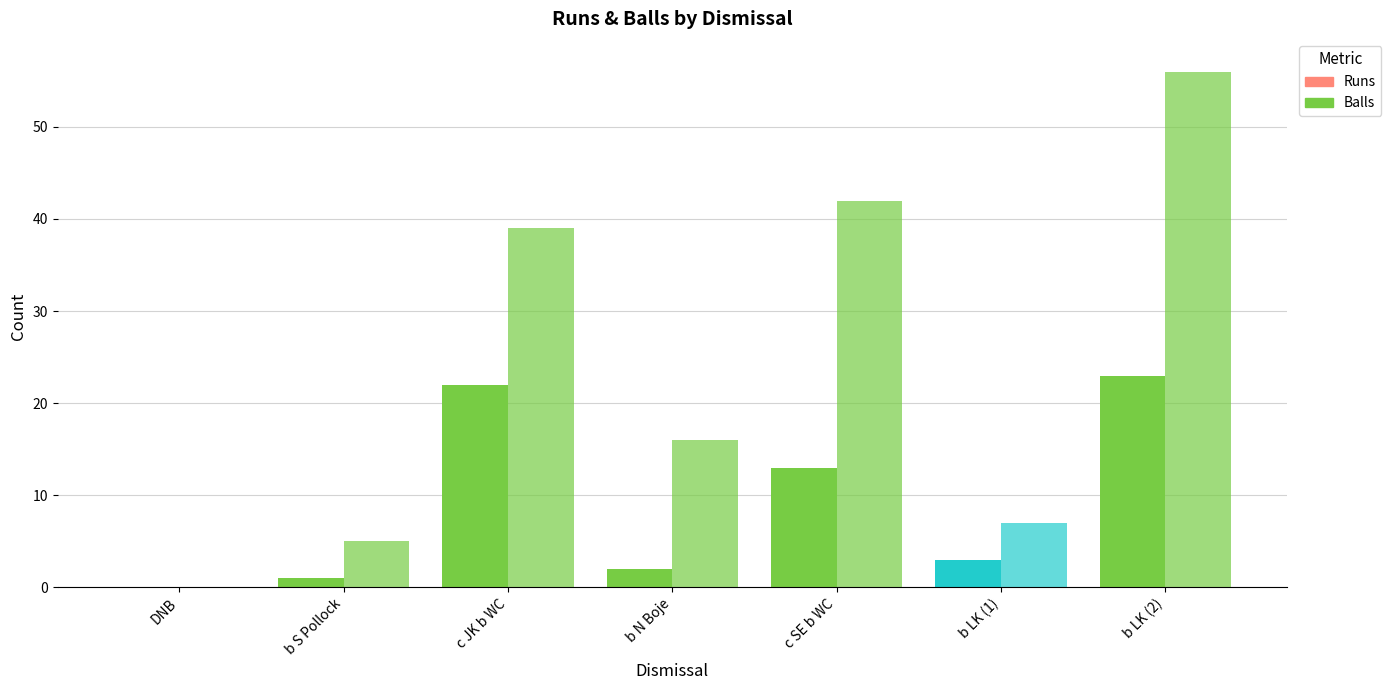

Reading right to left, what are all the values shown in this chart?

Runs: b LK (2)=23	b LK (1)=3	c SE b WC=13	b N Boje=2	c JK b WC=22	b S Pollock=1	DNB=0
Balls: b LK (2)=56	b LK (1)=7	c SE b WC=42	b N Boje=16	c JK b WC=39	b S Pollock=5	DNB=0